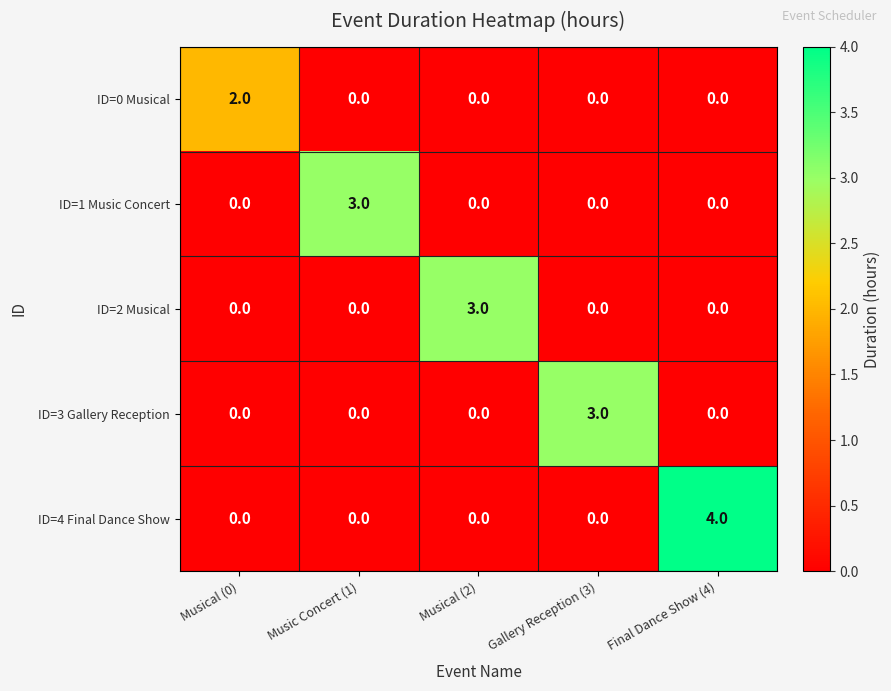

At which category is the sum across all series the highest?

Final Dance Show (4)